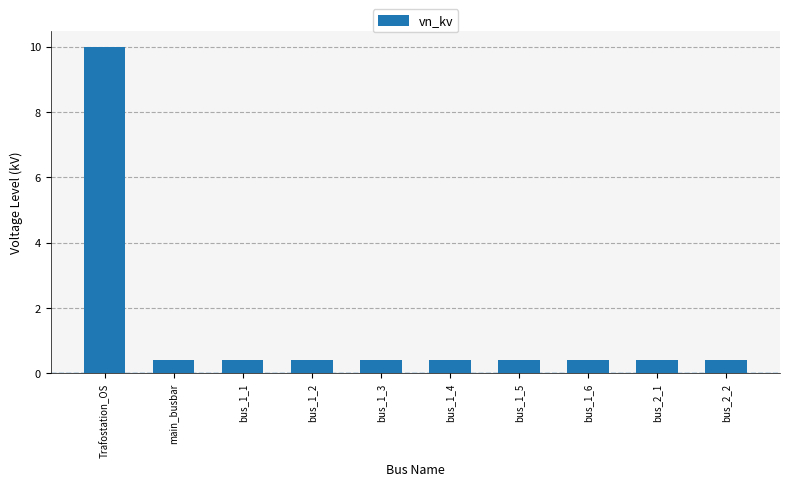

What is the value of the 6th bar from the left?

0.4